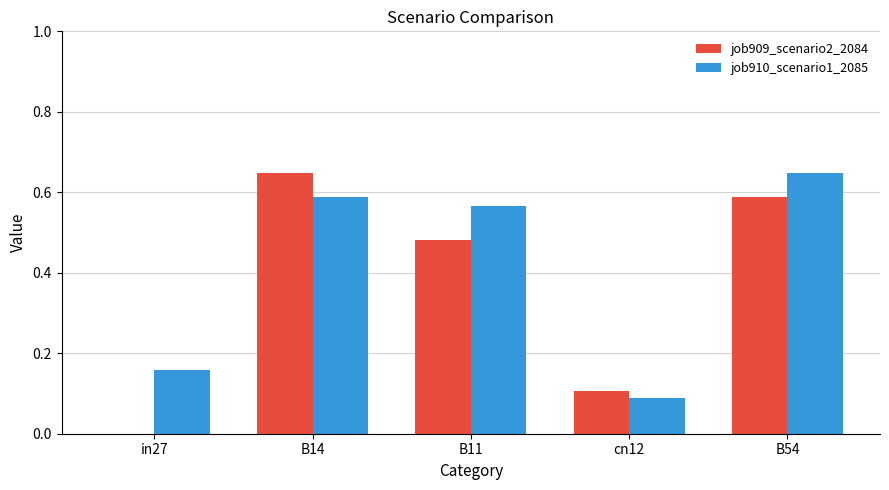

Are the bars horizontal?

No